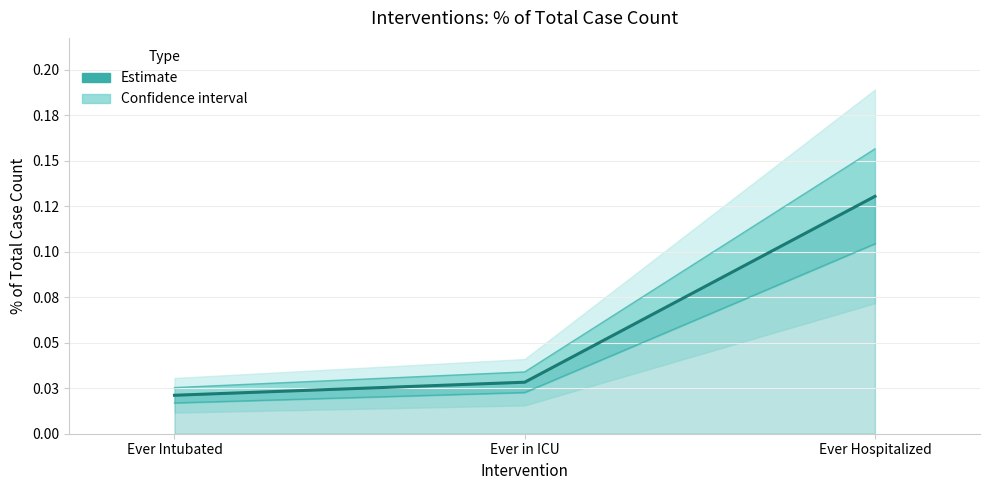

What is the sum of all values?

0.2